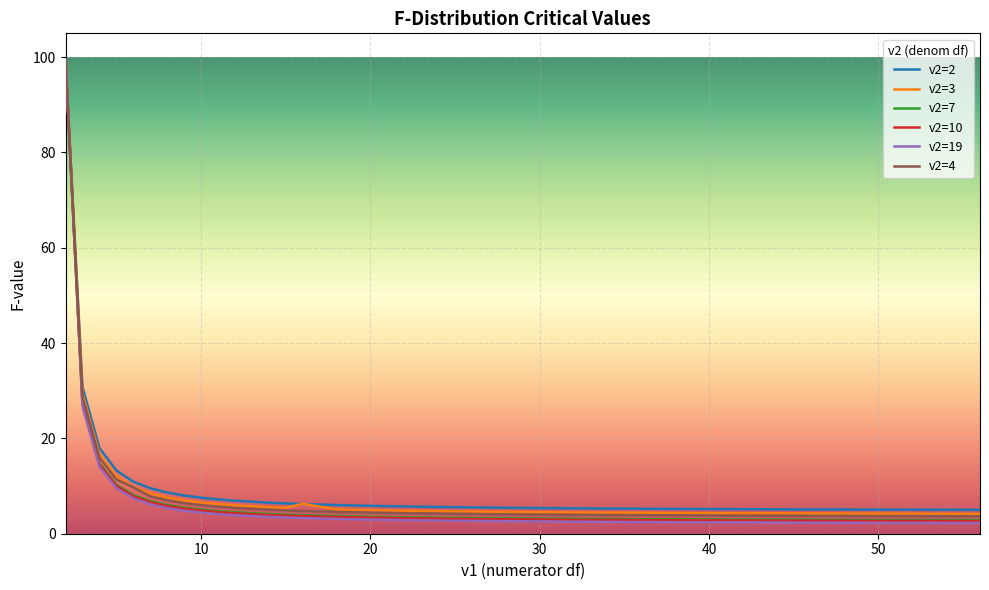

Which series has the widest spread of values?

v2=19